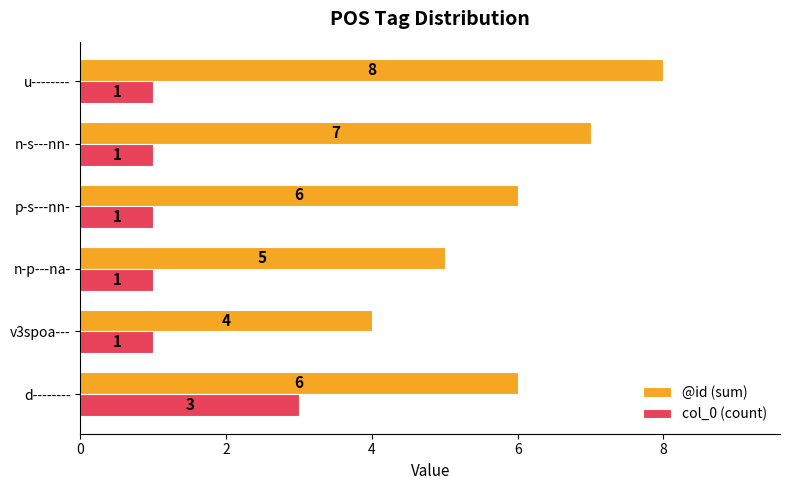

What is the total value across all series at n-p---na-?

6